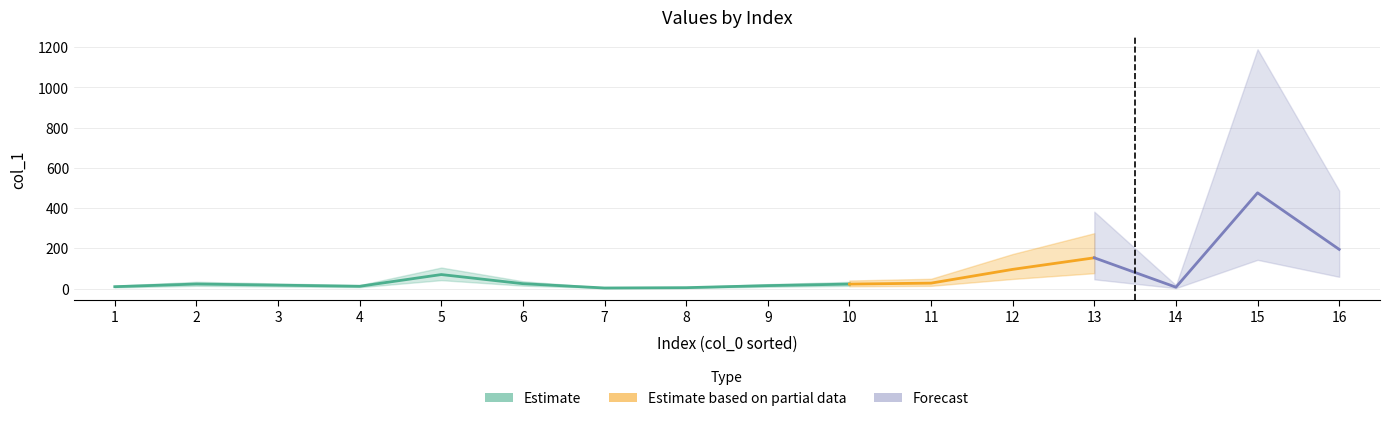

Reading right to left, list all the values displayed in this chart.

194.8	476.0	6.8	152.9	95.4	27.0	22.2	14.6	4.4	2.8	24.2	69.6	11.3	16.9	22.5	9.3